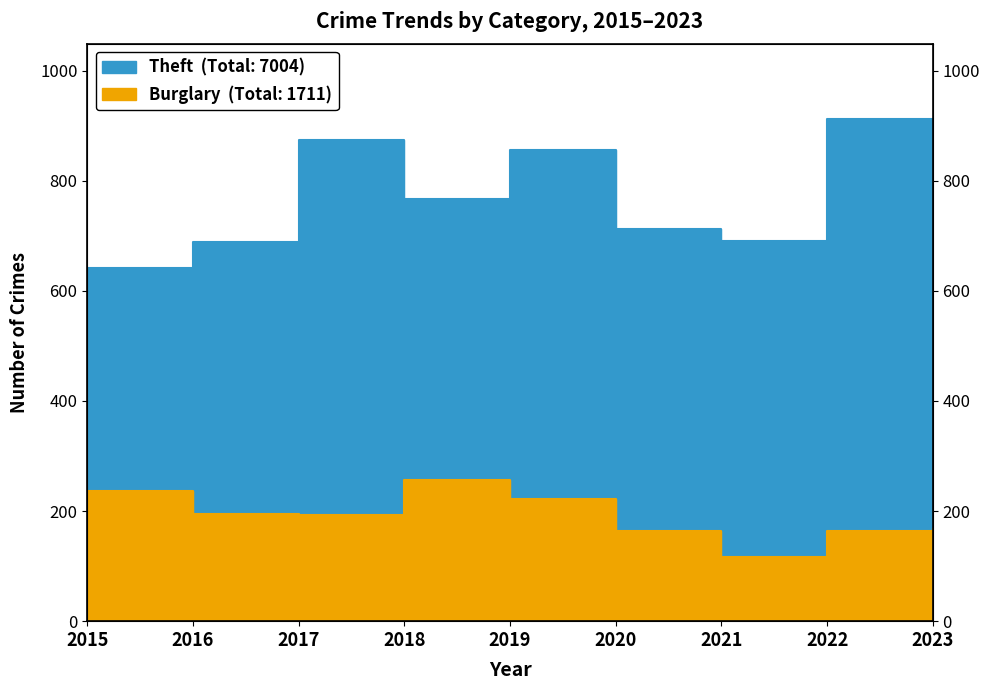

True or false: Burglary and Theft intersect in this chart.

False